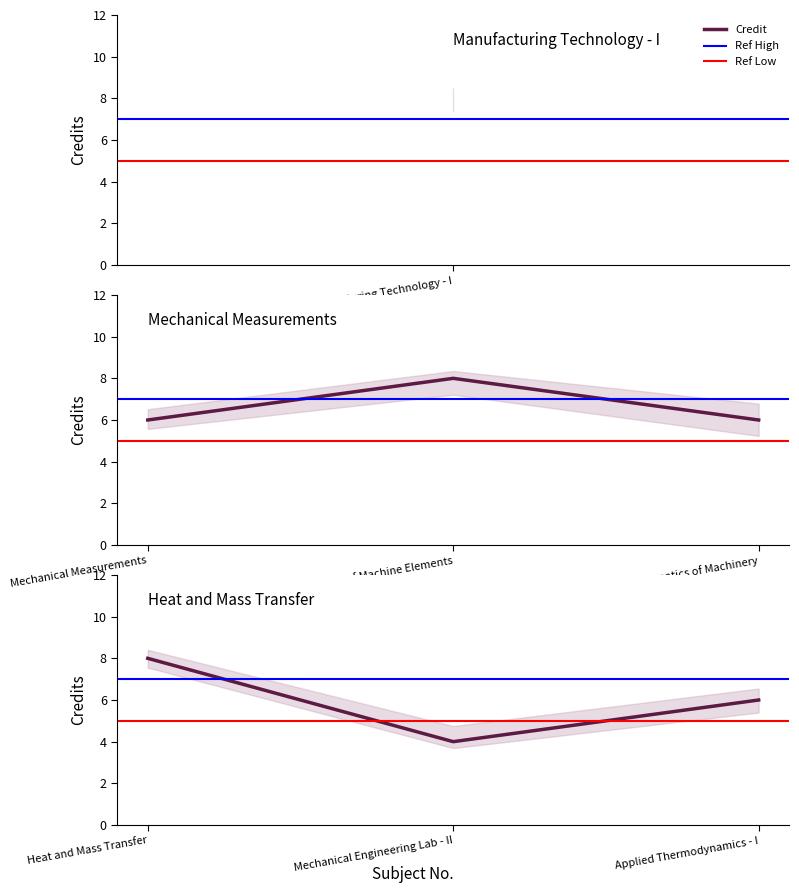

Does the chart have visible grid lines?

No